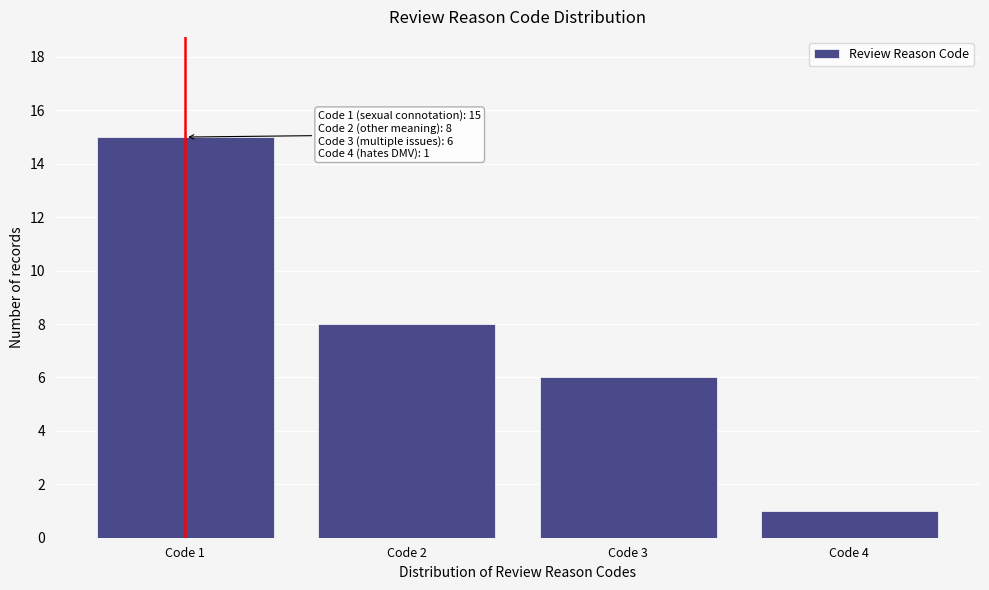

Reading left to right, extract all data points from this chart.

Code 1=15	Code 2=8	Code 3=6	Code 4=1